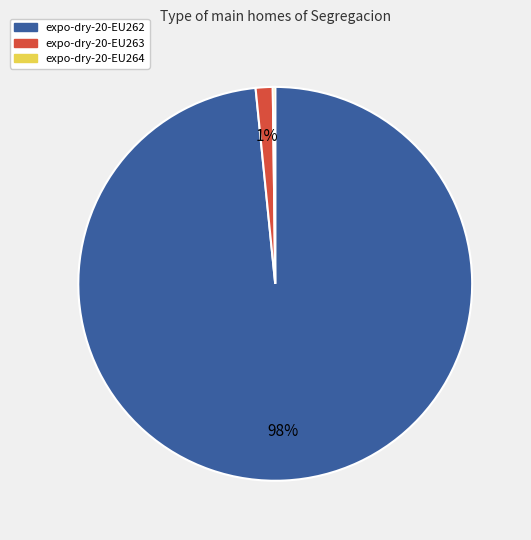

To the nearest percent, what percentage of the pie is expo-dry-20-EU263?

1%